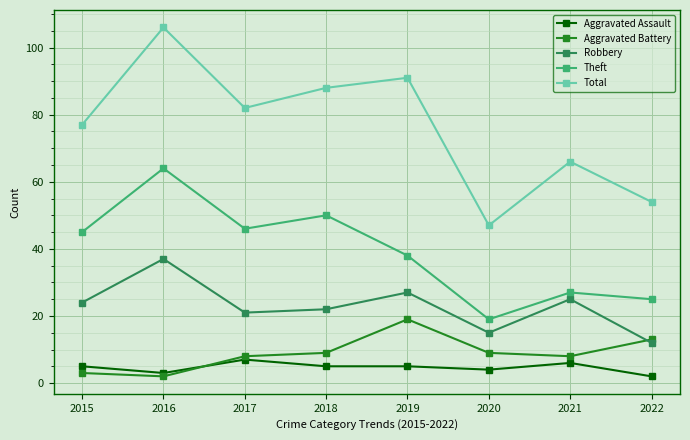

The Aggravated Battery series shows 19 at 2019. True or false?

True